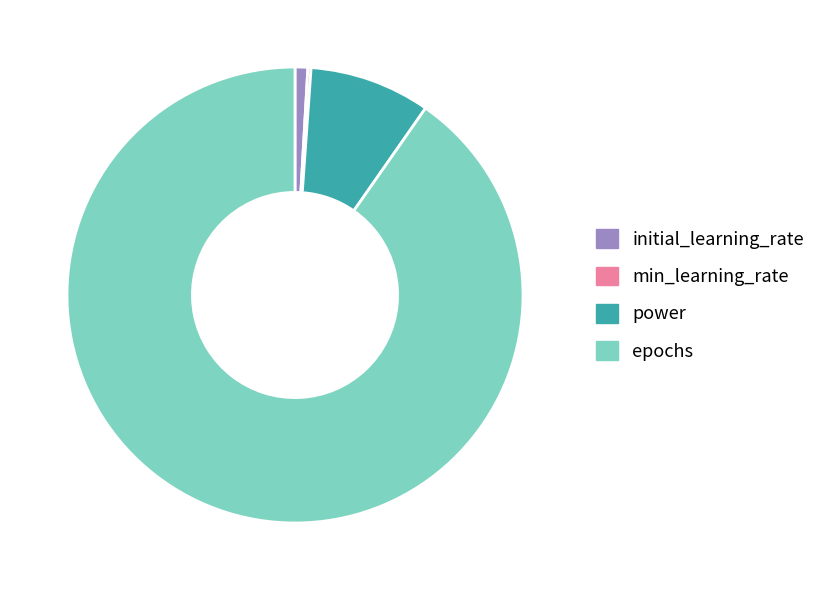

What is the largest slice in the pie chart?

epochs